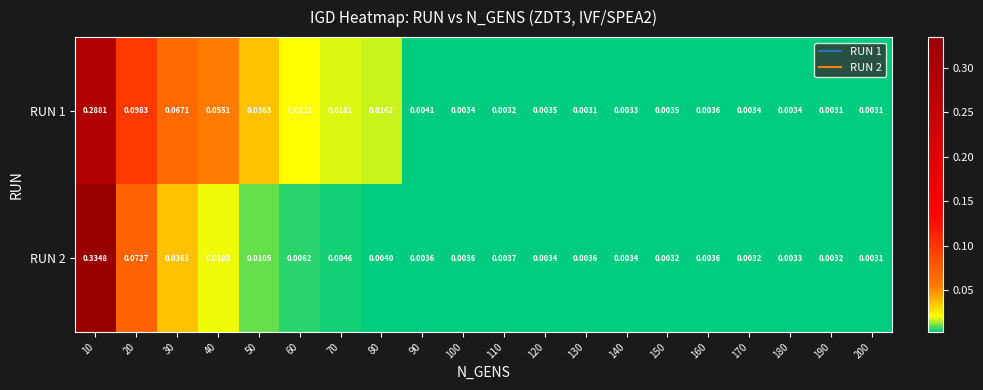

Count the number of data series in this chart.

2